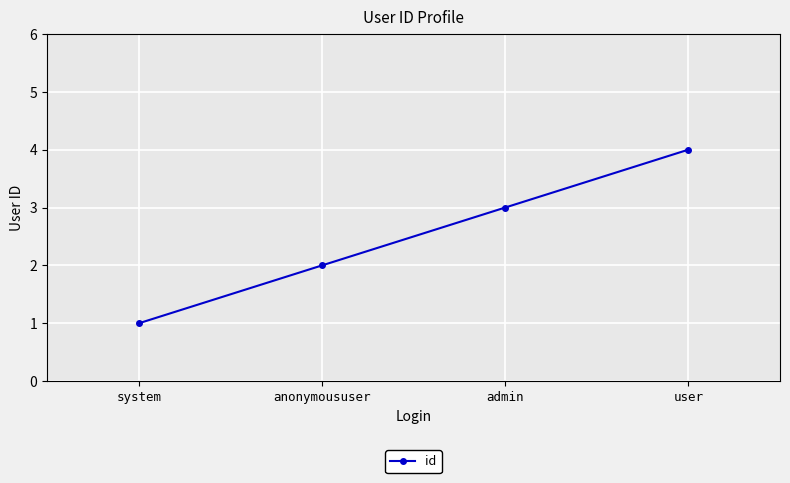

What is the change in value from system to user?

+3